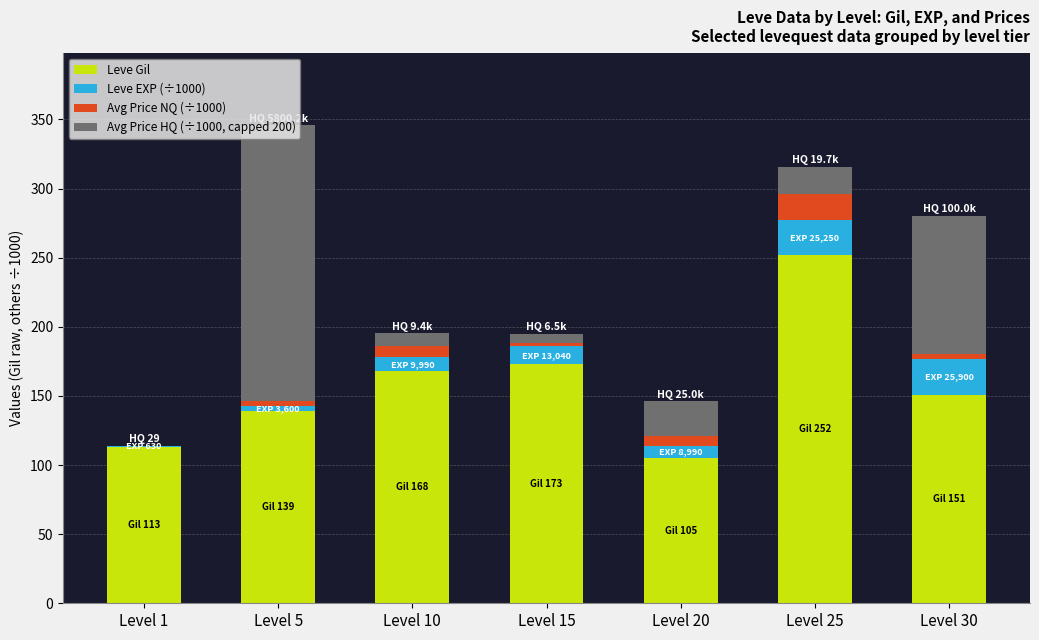

Count the number of categories in the chart.

7